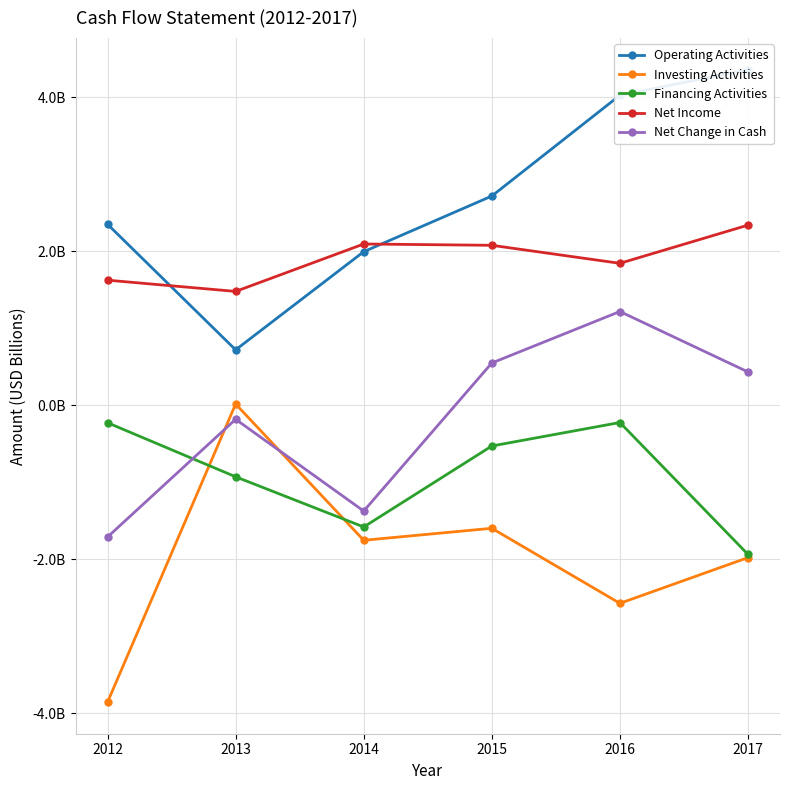

What is the value of the Net Change in Cash point at the 6th from the left?

0.4